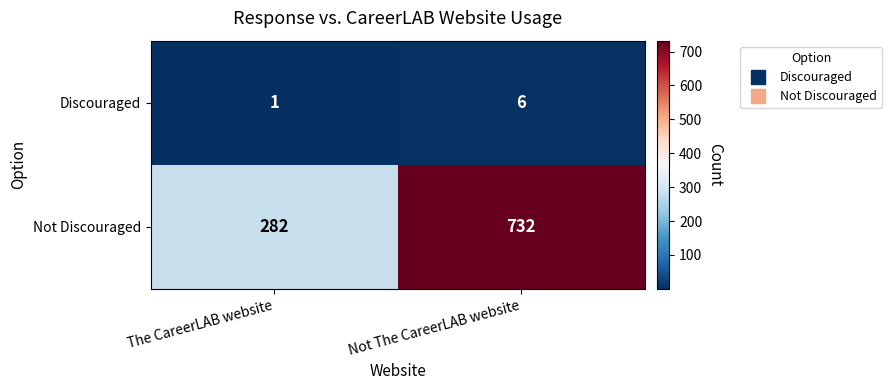

What is the difference between the Not Discouraged values at The CareerLAB website and Not The CareerLAB website?

450